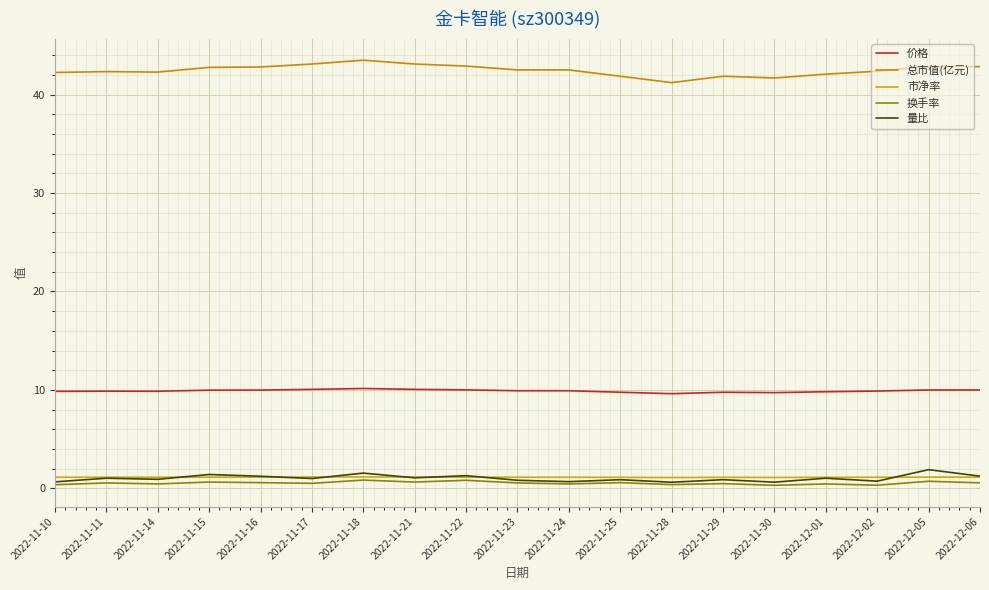

How many categories are shown in the chart?

19